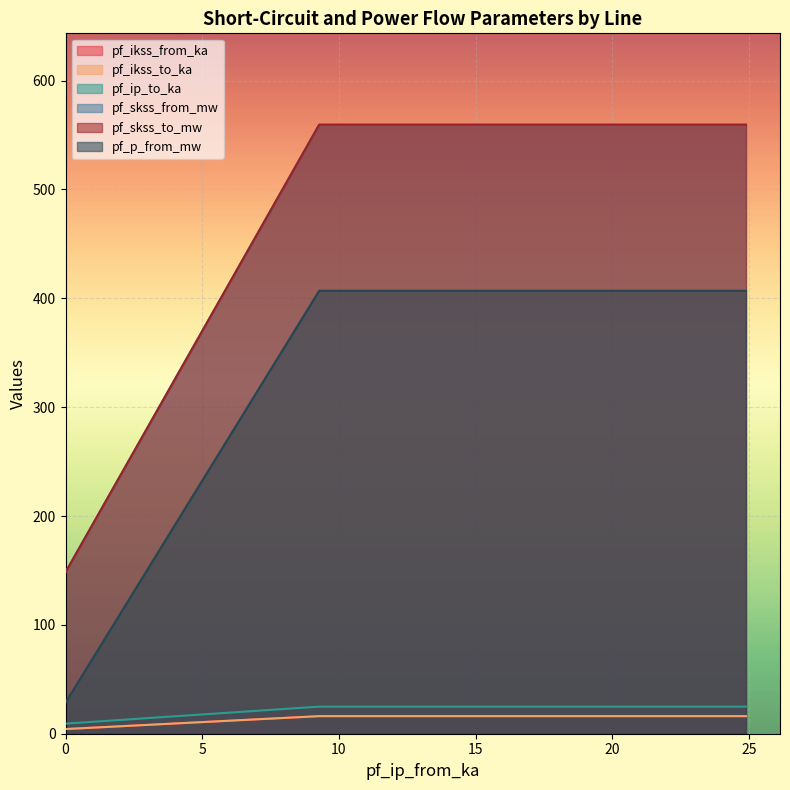

Does the chart display data point markers on the line(s)?

No